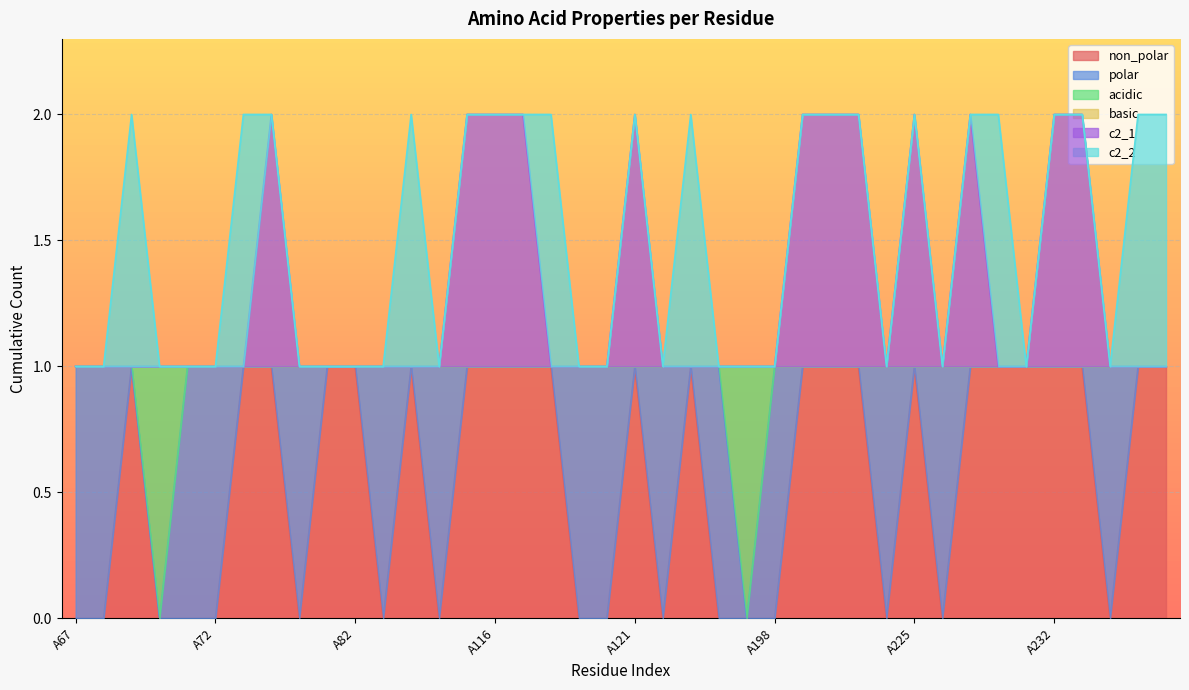

Between A83 and A122, which is larger?

A83